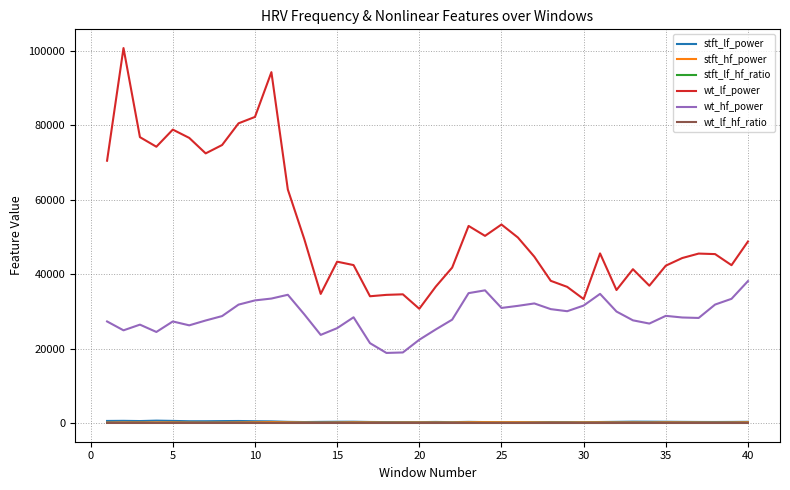

True or false: wt_lf_hf_ratio and wt_lf_power cross at least once.

False